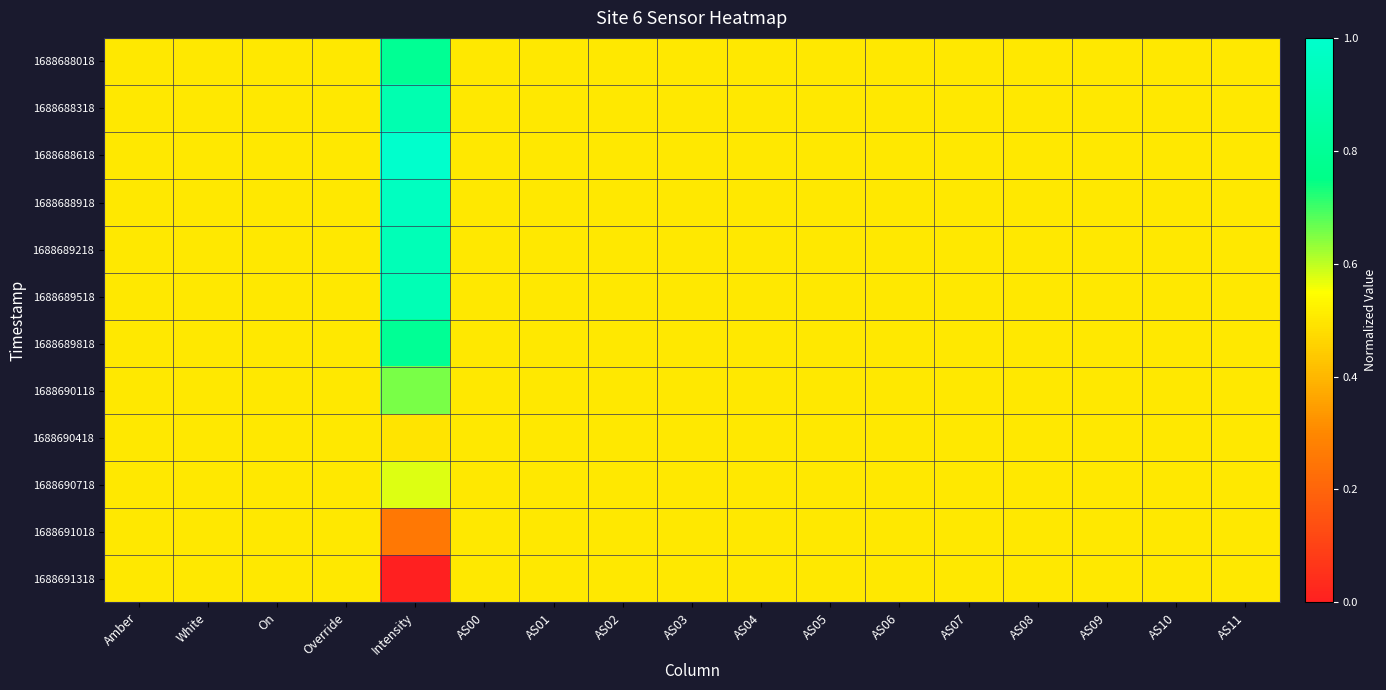

Reading right to left, extract all data points from this chart.

1688688018: AS11=0.5	AS10=0.5	AS09=0.5	AS08=0.5	AS07=0.5	AS06=0.5	AS05=0.5	AS04=0.5	AS03=0.5	AS02=0.5	AS01=0.5	AS00=0.5	Intensity=0.8	Override=0.5	On=0.5	White=0.5	Amber=0.5
1688688318: AS11=0.5	AS10=0.5	AS09=0.5	AS08=0.5	AS07=0.5	AS06=0.5	AS05=0.5	AS04=0.5	AS03=0.5	AS02=0.5	AS01=0.5	AS00=0.5	Intensity=0.9	Override=0.5	On=0.5	White=0.5	Amber=0.5
1688688618: AS11=0.5	AS10=0.5	AS09=0.5	AS08=0.5	AS07=0.5	AS06=0.5	AS05=0.5	AS04=0.5	AS03=0.5	AS02=0.5	AS01=0.5	AS00=0.5	Intensity=1.0	Override=0.5	On=0.5	White=0.5	Amber=0.5
1688688918: AS11=0.5	AS10=0.5	AS09=0.5	AS08=0.5	AS07=0.5	AS06=0.5	AS05=0.5	AS04=0.5	AS03=0.5	AS02=0.5	AS01=0.5	AS00=0.5	Intensity=1.0	Override=0.5	On=0.5	White=0.5	Amber=0.5
1688689218: AS11=0.5	AS10=0.5	AS09=0.5	AS08=0.5	AS07=0.5	AS06=0.5	AS05=0.5	AS04=0.5	AS03=0.5	AS02=0.5	AS01=0.5	AS00=0.5	Intensity=0.9	Override=0.5	On=0.5	White=0.5	Amber=0.5
1688689518: AS11=0.5	AS10=0.5	AS09=0.5	AS08=0.5	AS07=0.5	AS06=0.5	AS05=0.5	AS04=0.5	AS03=0.5	AS02=0.5	AS01=0.5	AS00=0.5	Intensity=0.9	Override=0.5	On=0.5	White=0.5	Amber=0.5
1688689818: AS11=0.5	AS10=0.5	AS09=0.5	AS08=0.5	AS07=0.5	AS06=0.5	AS05=0.5	AS04=0.5	AS03=0.5	AS02=0.5	AS01=0.5	AS00=0.5	Intensity=0.8	Override=0.5	On=0.5	White=0.5	Amber=0.5
1688690118: AS11=0.5	AS10=0.5	AS09=0.5	AS08=0.5	AS07=0.5	AS06=0.5	AS05=0.5	AS04=0.5	AS03=0.5	AS02=0.5	AS01=0.5	AS00=0.5	Intensity=0.7	Override=0.5	On=0.5	White=0.5	Amber=0.5
1688690418: AS11=0.5	AS10=0.5	AS09=0.5	AS08=0.5	AS07=0.5	AS06=0.5	AS05=0.5	AS04=0.5	AS03=0.5	AS02=0.5	AS01=0.5	AS00=0.5	Intensity=0.5	Override=0.5	On=0.5	White=0.5	Amber=0.5
1688690718: AS11=0.5	AS10=0.5	AS09=0.5	AS08=0.5	AS07=0.5	AS06=0.5	AS05=0.5	AS04=0.5	AS03=0.5	AS02=0.5	AS01=0.5	AS00=0.5	Intensity=0.6	Override=0.5	On=0.5	White=0.5	Amber=0.5
1688691018: AS11=0.5	AS10=0.5	AS09=0.5	AS08=0.5	AS07=0.5	AS06=0.5	AS05=0.5	AS04=0.5	AS03=0.5	AS02=0.5	AS01=0.5	AS00=0.5	Intensity=0.3	Override=0.5	On=0.5	White=0.5	Amber=0.5
1688691318: AS11=0.5	AS10=0.5	AS09=0.5	AS08=0.5	AS07=0.5	AS06=0.5	AS05=0.5	AS04=0.5	AS03=0.5	AS02=0.5	AS01=0.5	AS00=0.5	Intensity=0.0	Override=0.5	On=0.5	White=0.5	Amber=0.5